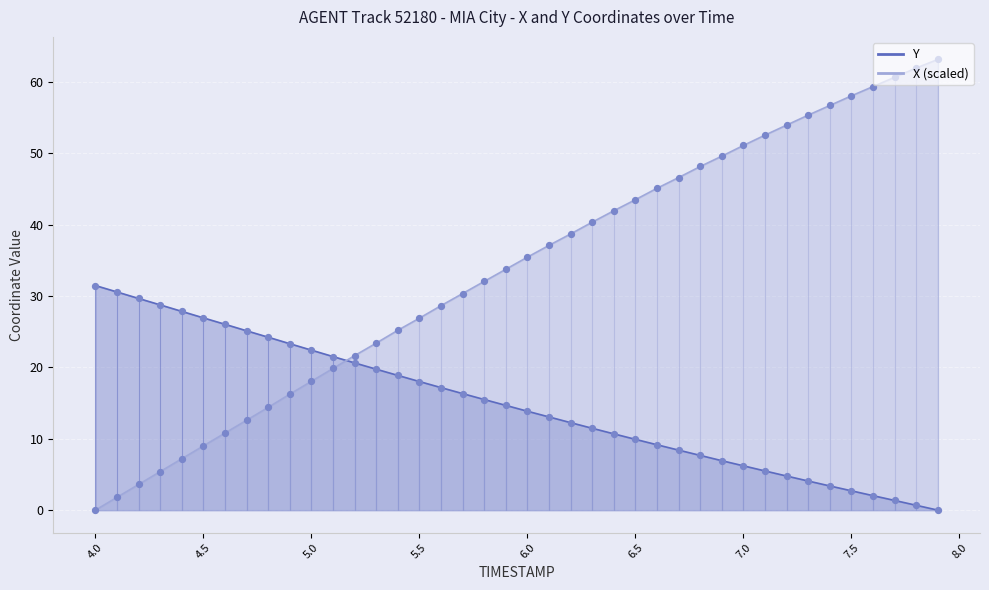

At how many categories does at least one series exceed 20?

40